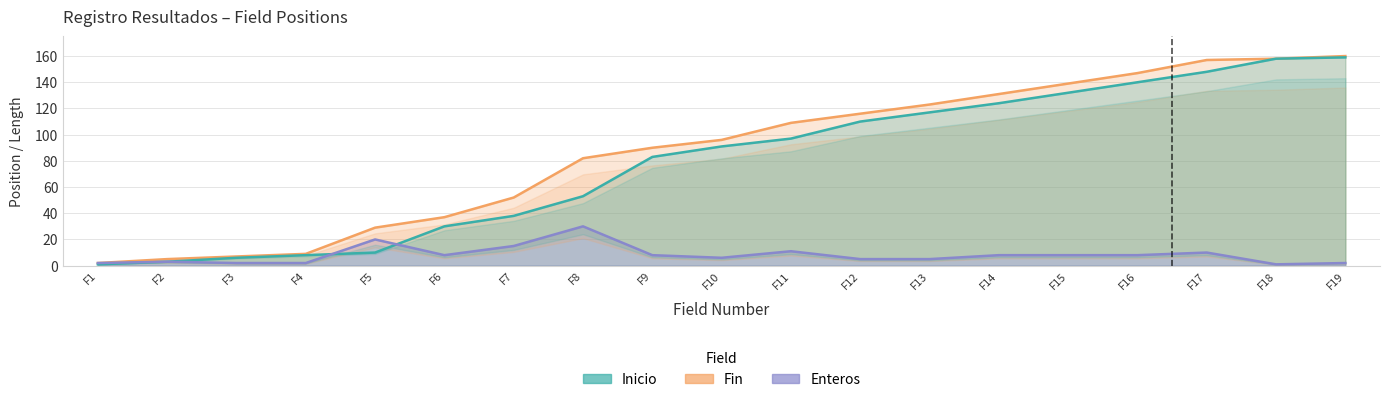

Reading left to right, what are all the values shown in this chart?

Fin: 2	5	7	9	29	37	52	82	90	96	109	116	123	131	139	147	157	158	160
Inicio: 1	3	6	8	10	30	38	53	83	91	97	110	117	124	132	140	148	158	159
Enteros: 2	3	2	2	20	8	15	30	8	6	11	5	5	8	8	8	10	1	2